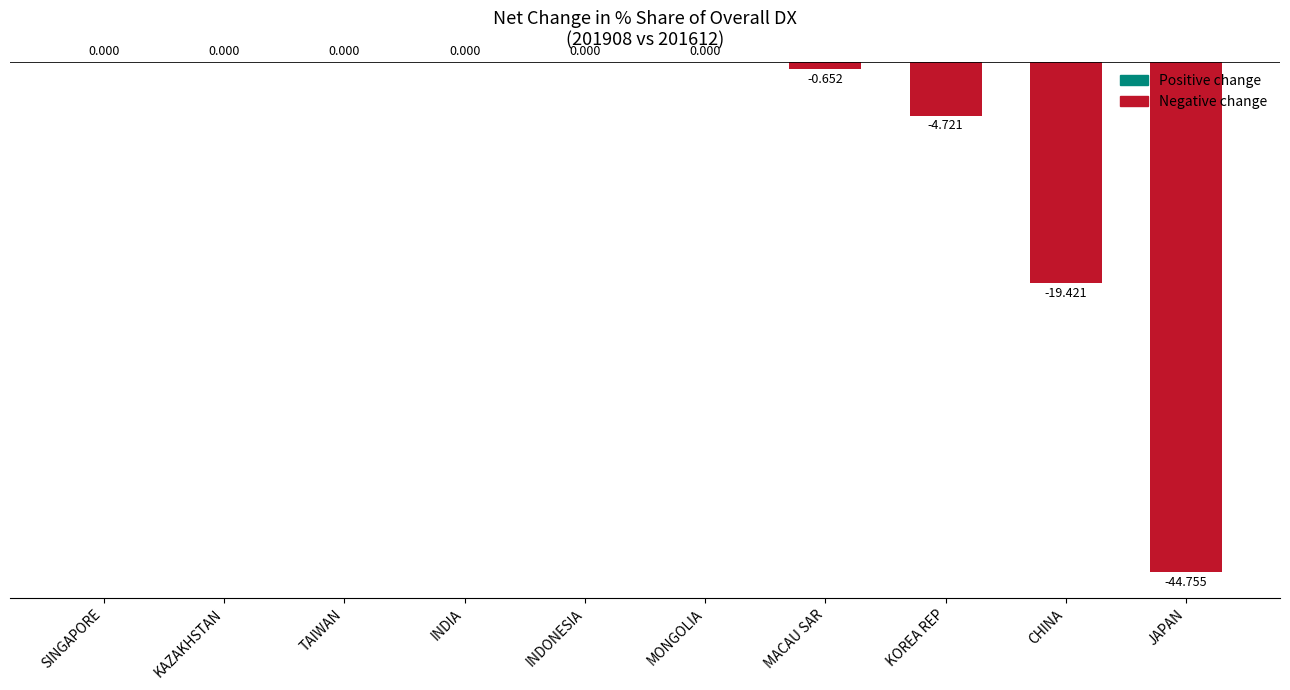

True or false: the data shows 0.0 at INDONESIA.

True